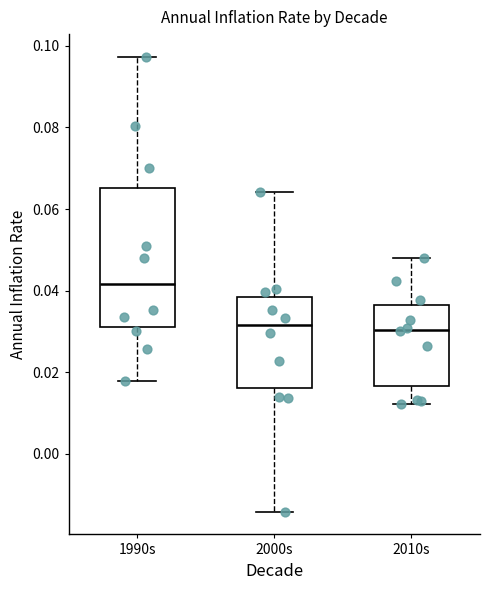

Where does the median line of the box for 2000s sit on the y-axis? The values are not printed on the chart, so give them approximately, as read against the axis.

0.032